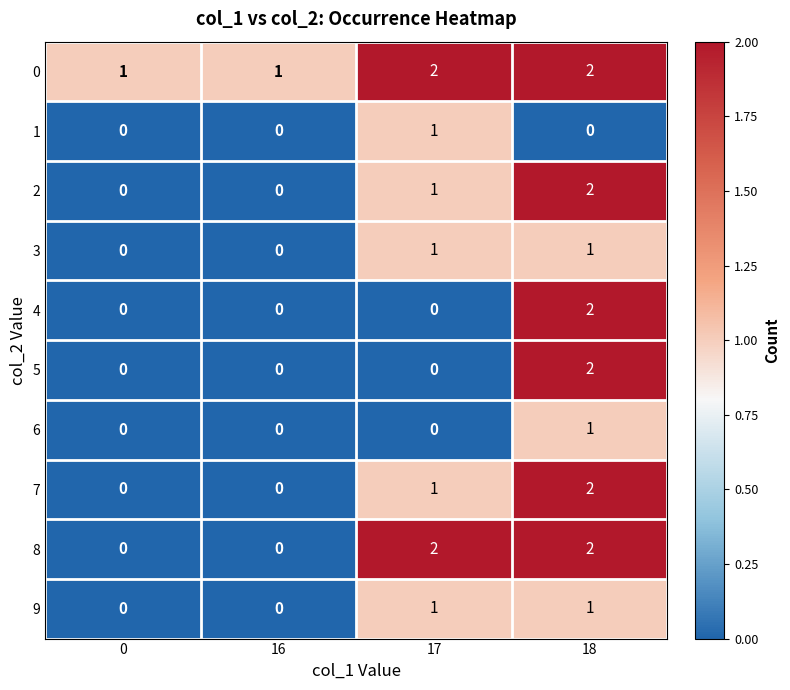

At how many categories does at least one series exceed 0?

4